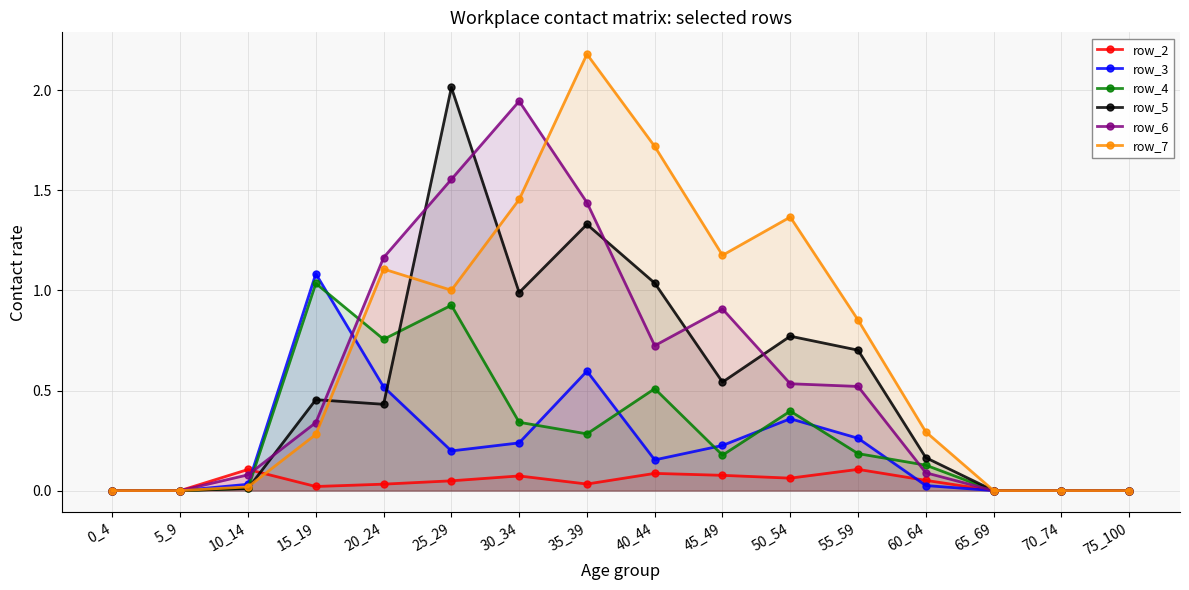

What is the highest value of the row_2 series?

0.1